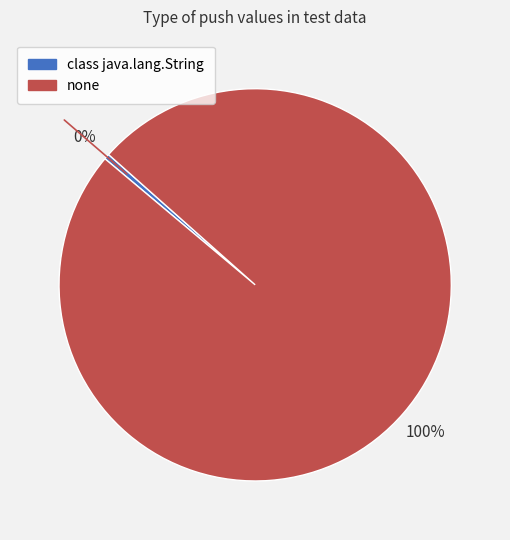

To the nearest percent, what is the average slice percentage?

50%